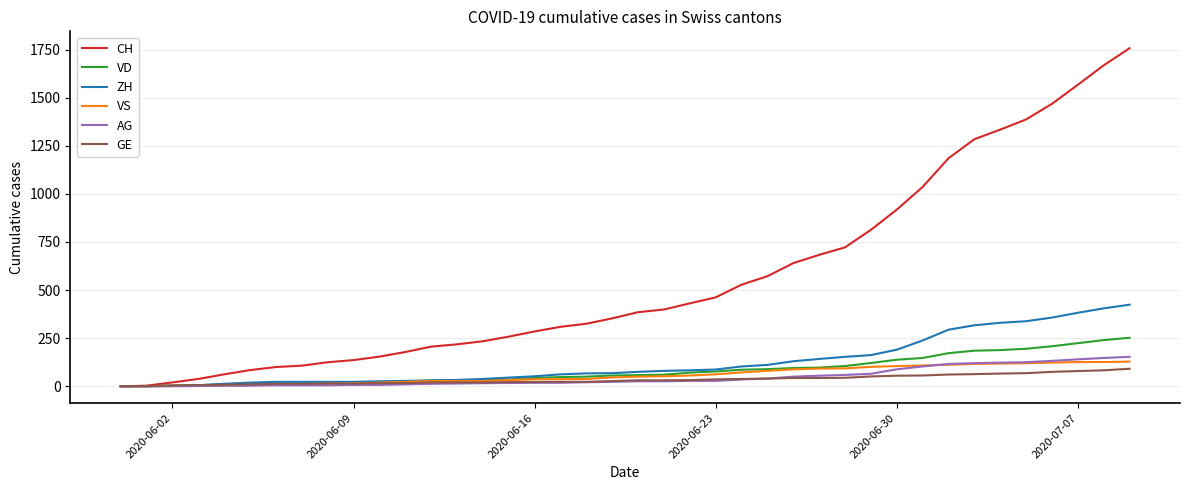

Rank the series by their maximum value, from lowest to highest.

GE, VS, AG, VD, ZH, CH